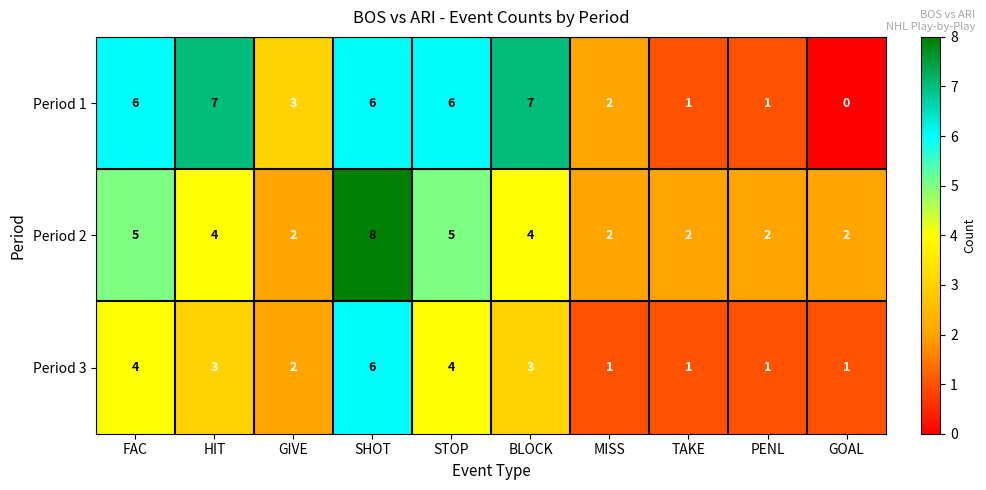

Where is Period 1 nearest to the value 3?

GIVE